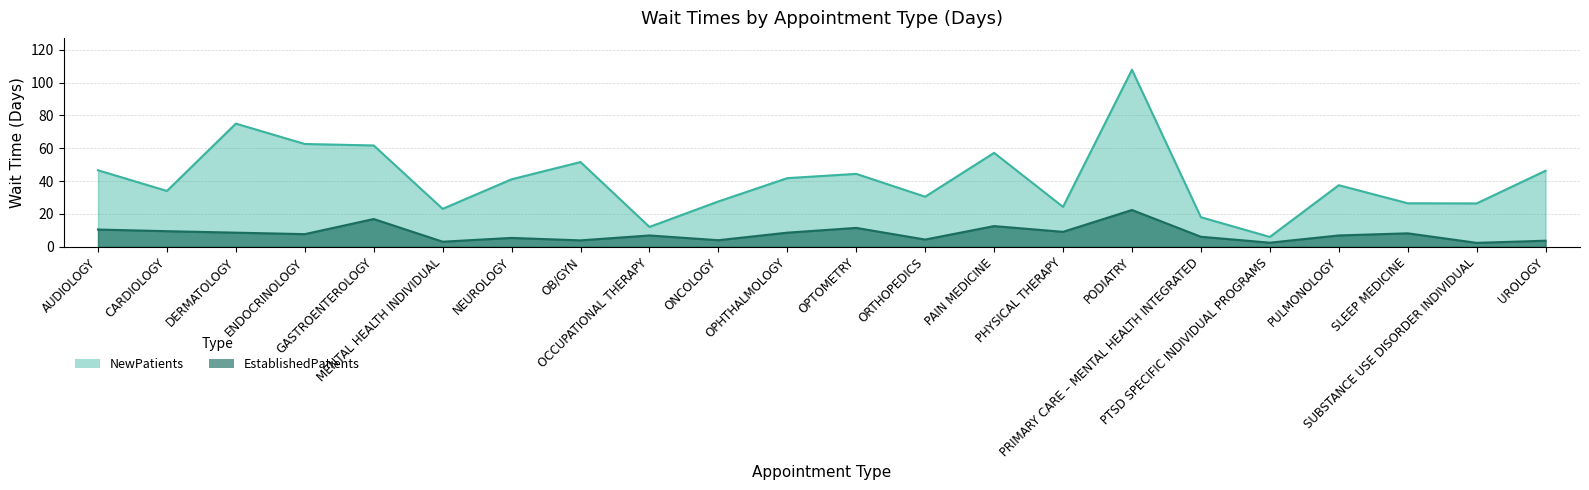

Between OPTOMETRY and AUDIOLOGY, which is larger?

AUDIOLOGY